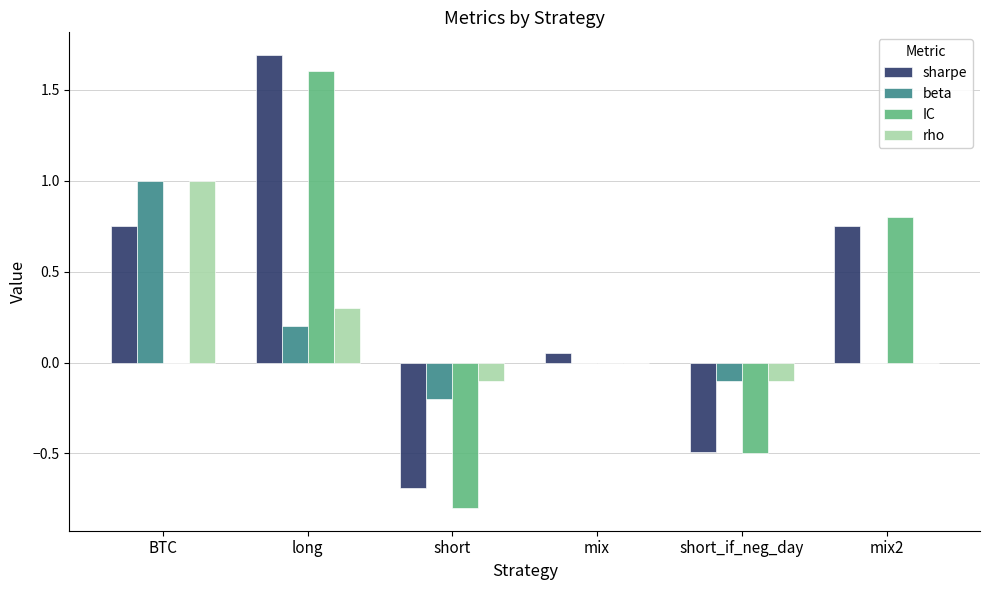

Which series has the largest total across all categories?

sharpe